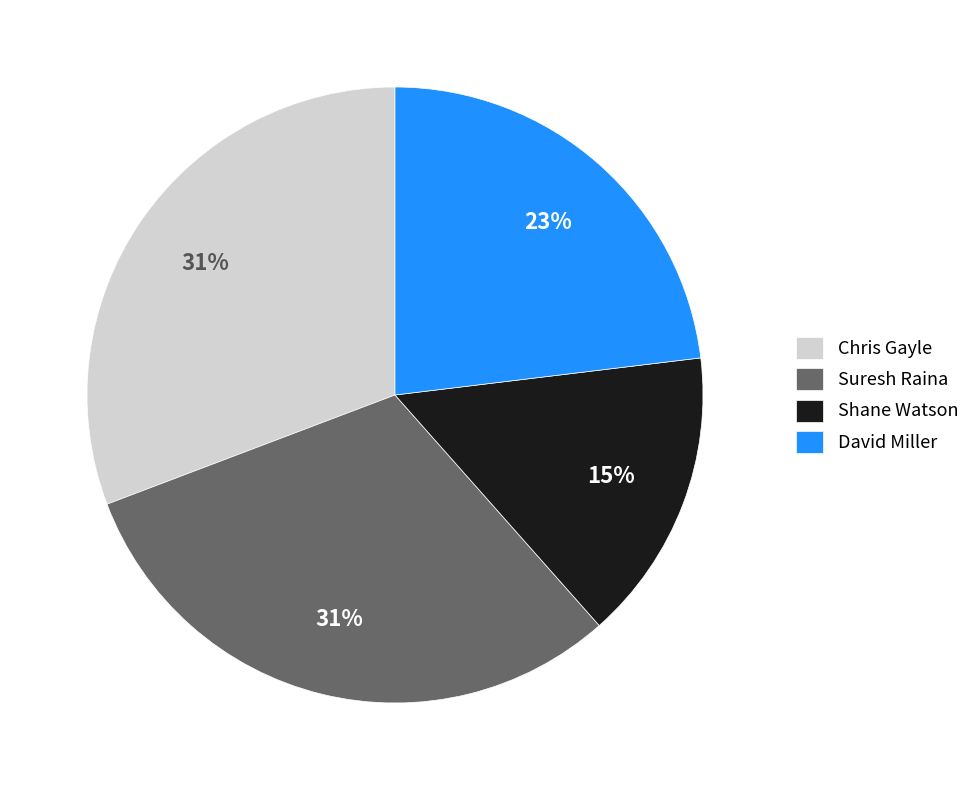

The Chris Gayle slice represents 18% of the pie. True or false?

False